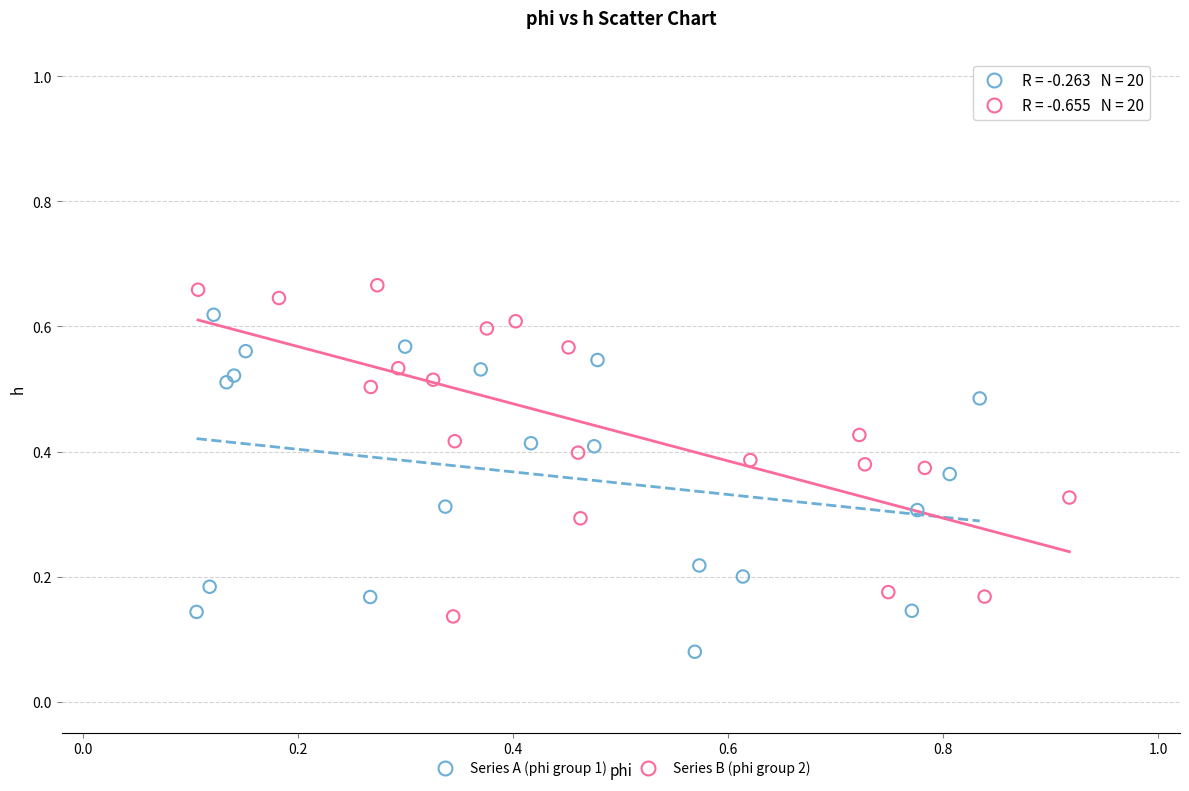

Which series contains the lowest Y value?

Series A (phi group 1)